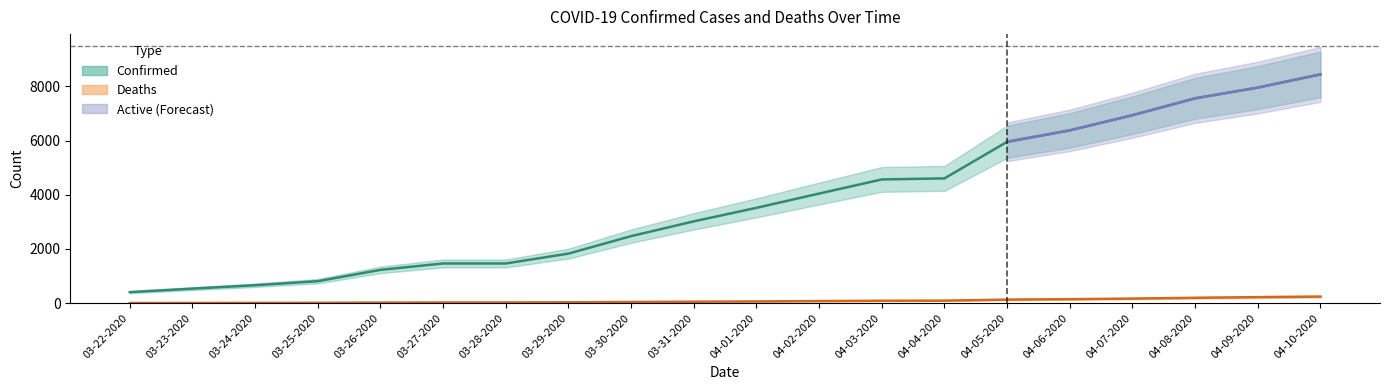

Reading left to right, list all the values displayed in this chart.

Confirmed: 407	536	662	812	1229	1465	1465	1829	2474	3019	3518	4045	4566	4605	5955	6377	6936	7559	7955	8443
Deaths: 5	7	11	13	21	26	26	32	44	54	64	78	89	93	132	147	169	198	223	242